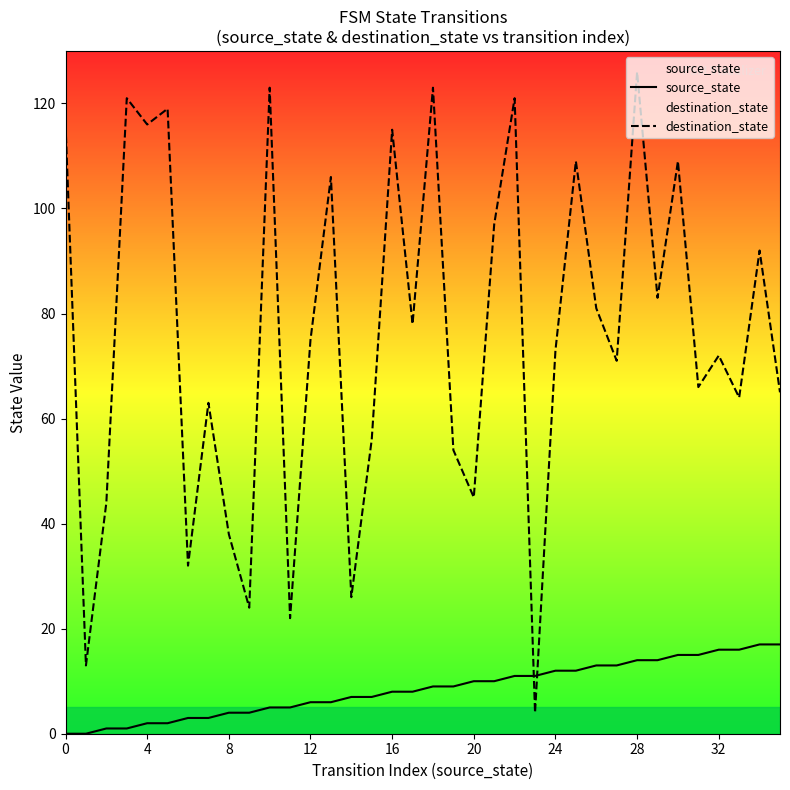

At how many categories does at least one series exceed 40?

29